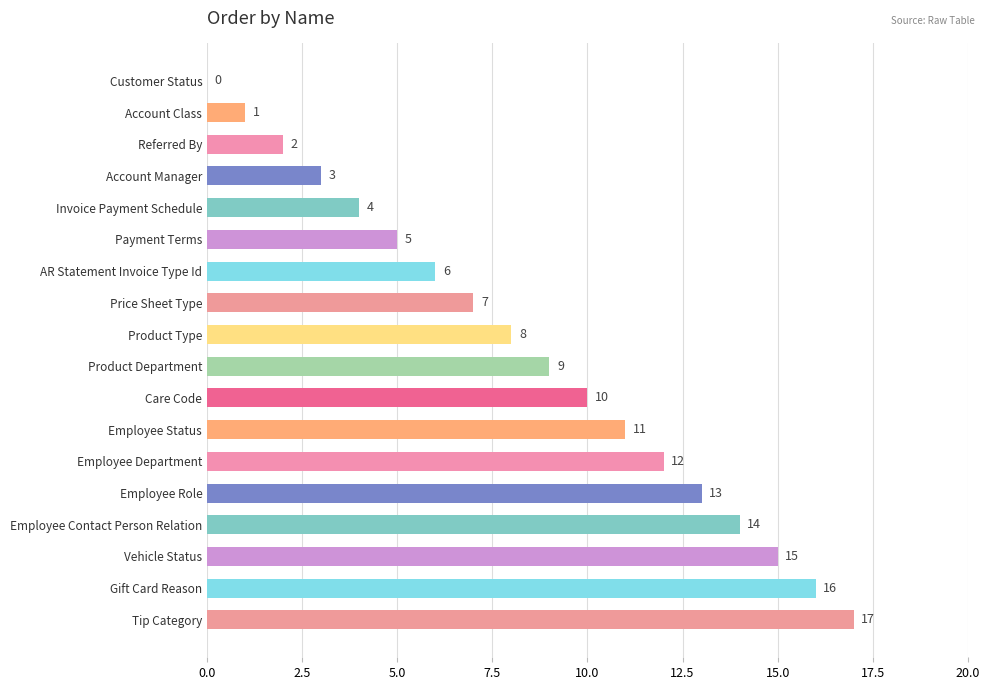

True or false: the data shows 11 at Employee Status.

True